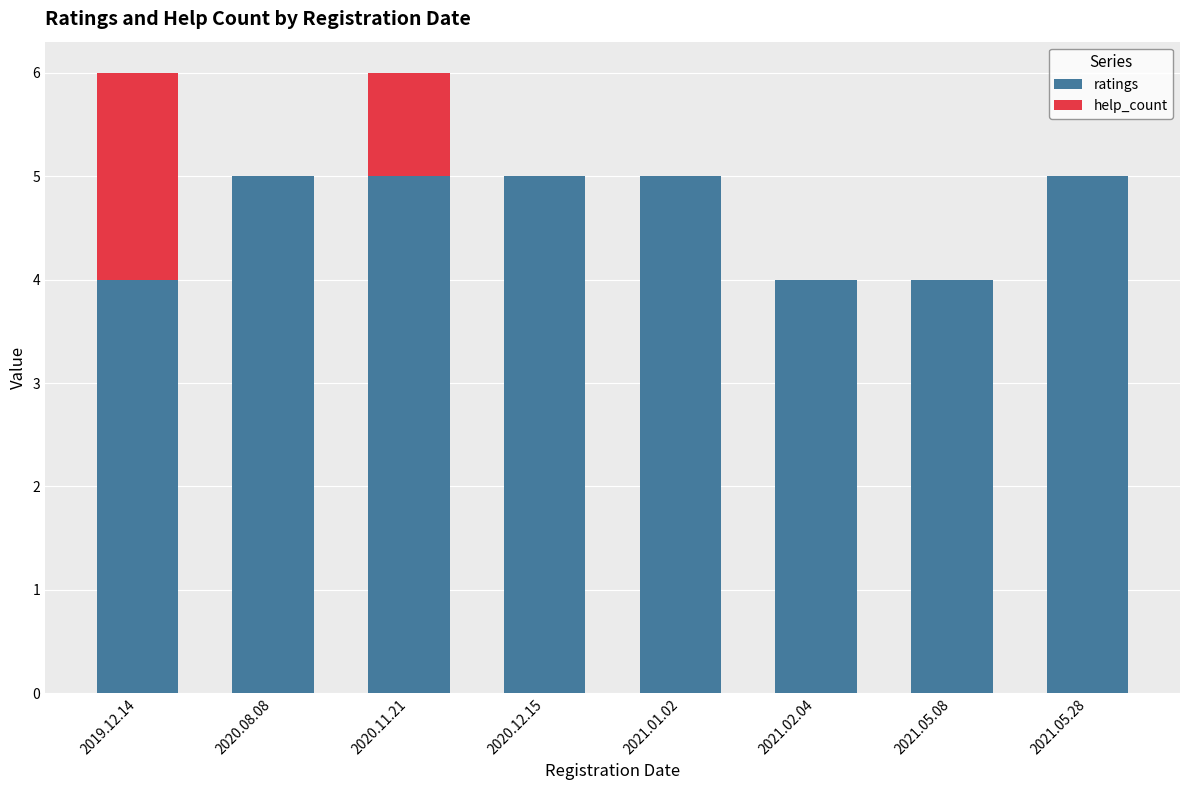

What is the total value across all series at 2020.11.21?

6